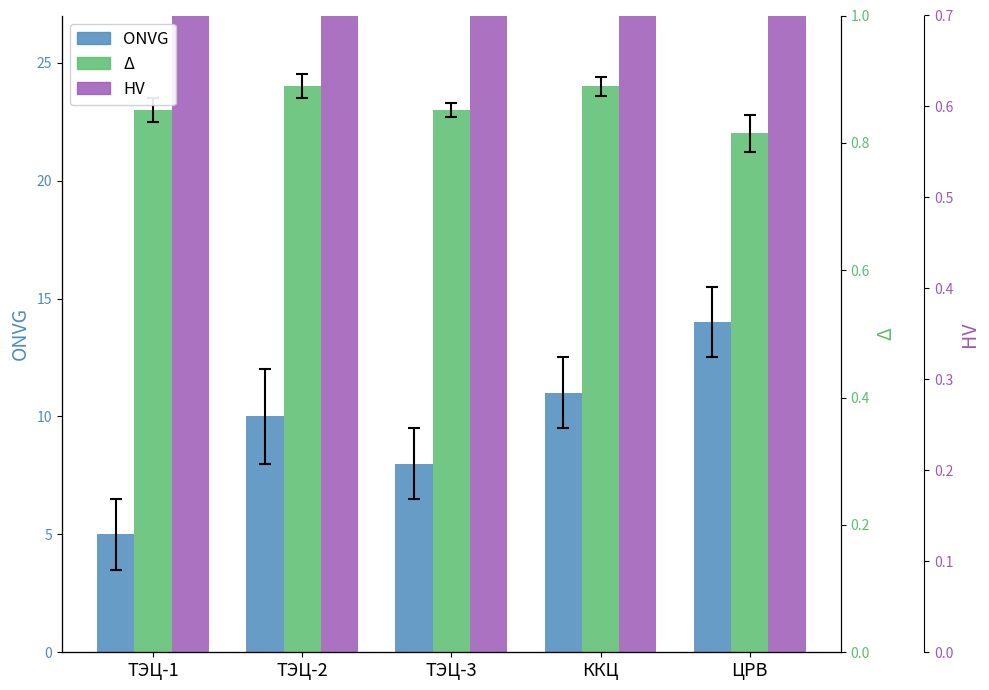

Rank the categories by HV value from lowest to highest.

ТЭЦ-1, ТЭЦ-3, ТЭЦ-2, ККЦ, ЦРВ